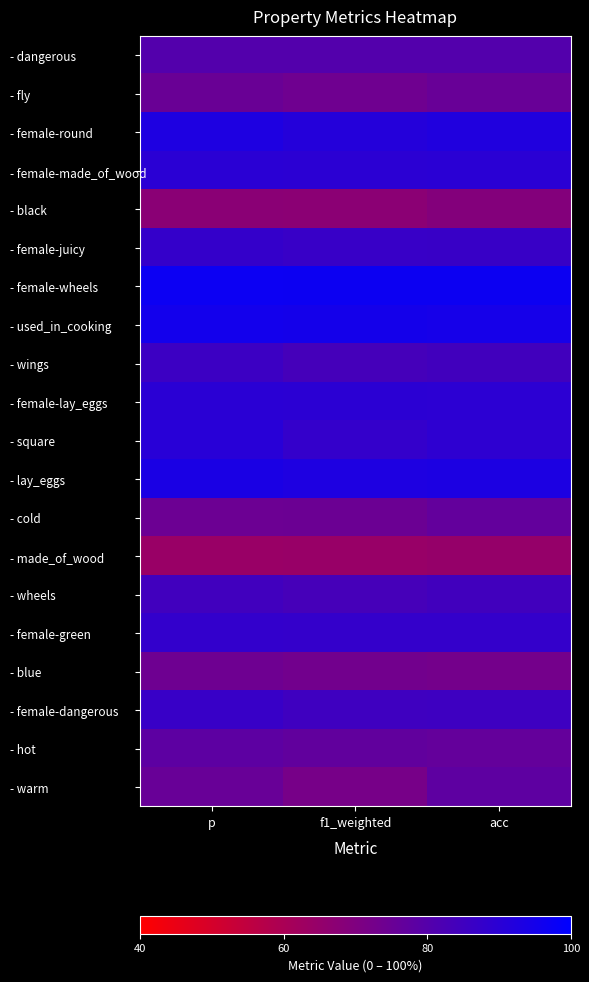

Which has a higher value, p or f1_weighted?

p